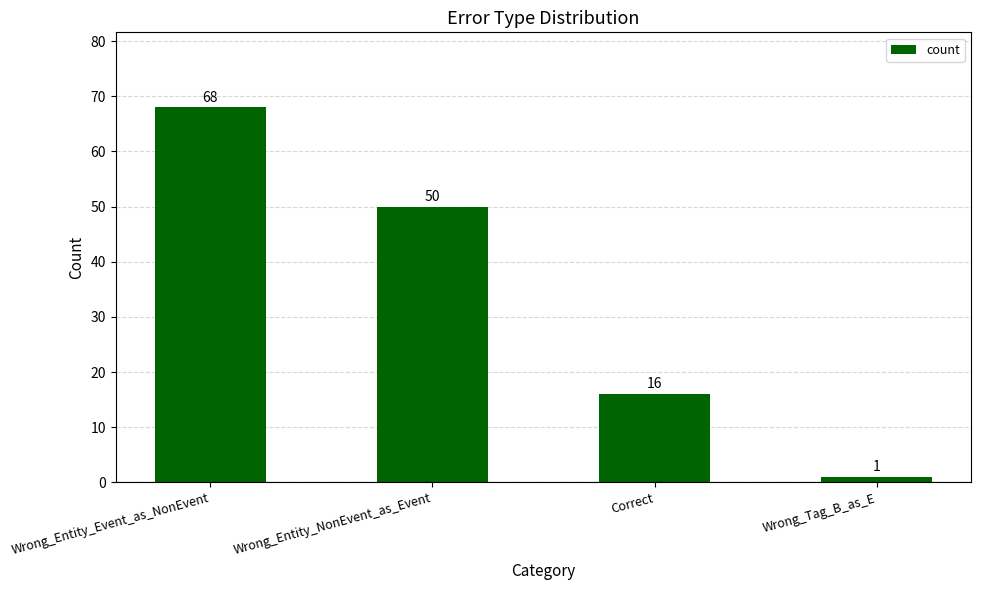

The chart shows a value of 50 at Wrong_Entity_NonEvent_as_Event. True or false?

True